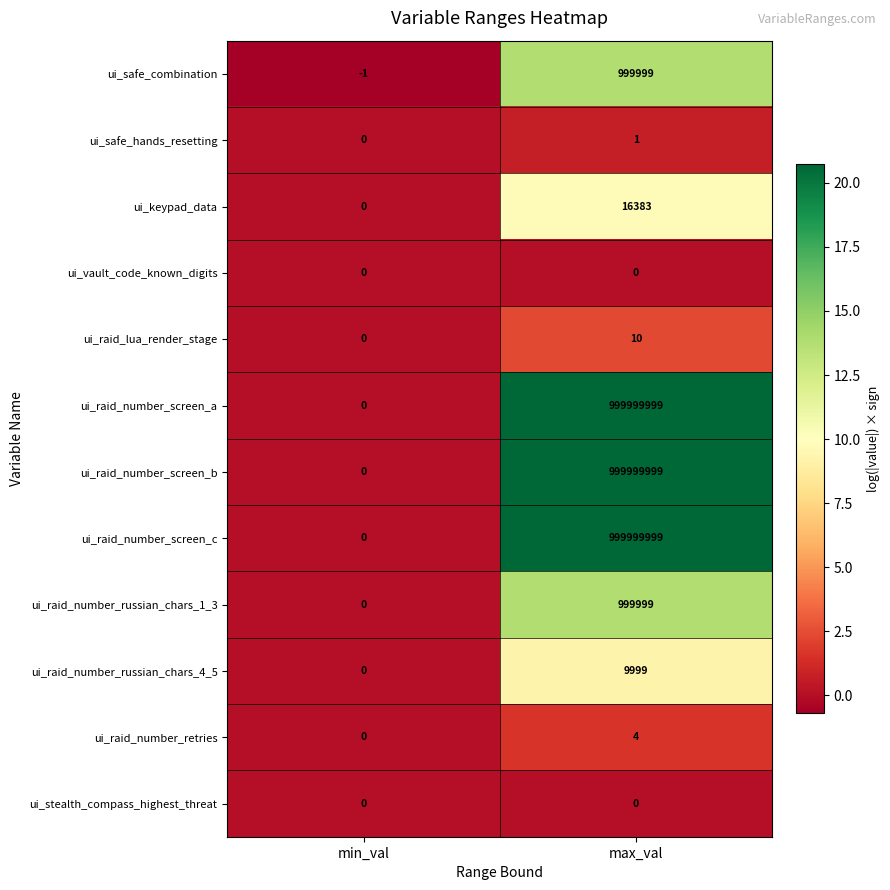

What is the average value of the ui_raid_number_russian_chars_4_5 series?

5000